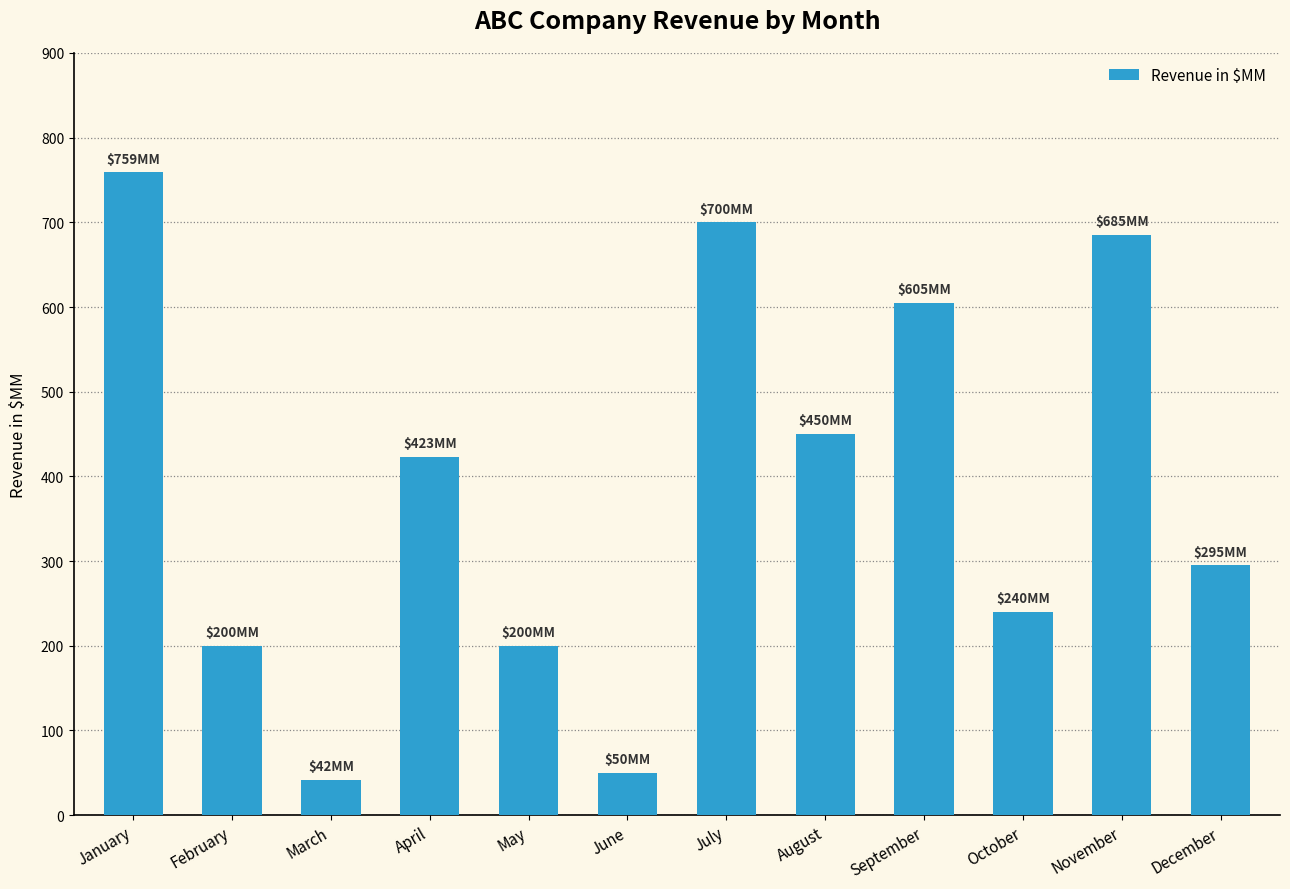

Reading left to right, transcribe all the data shown in this chart.

January=759	February=200	March=42	April=423	May=200	June=50	July=700	August=450	September=605	October=240	November=685	December=295